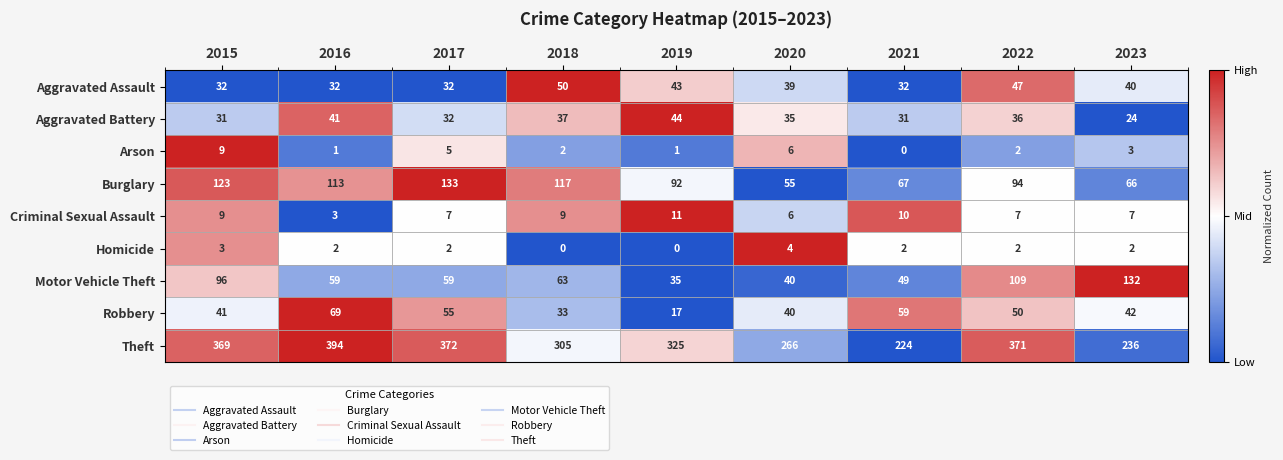

Rank the categories by Burglary value from highest to lowest.

2017, 2015, 2018, 2016, 2022, 2019, 2021, 2023, 2020